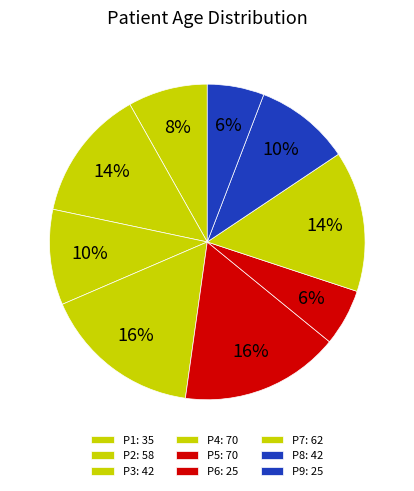

To the nearest percent, what is the difference between the P2 and P1 slice percentages?

5%